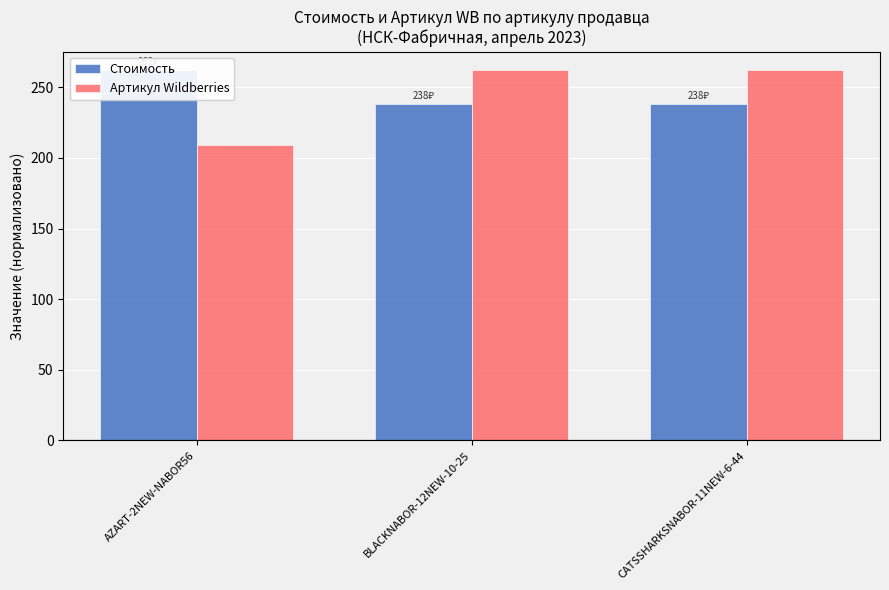

List the series in order of their overall mean, lowest first.

Артикул Wildberries, Стоимость